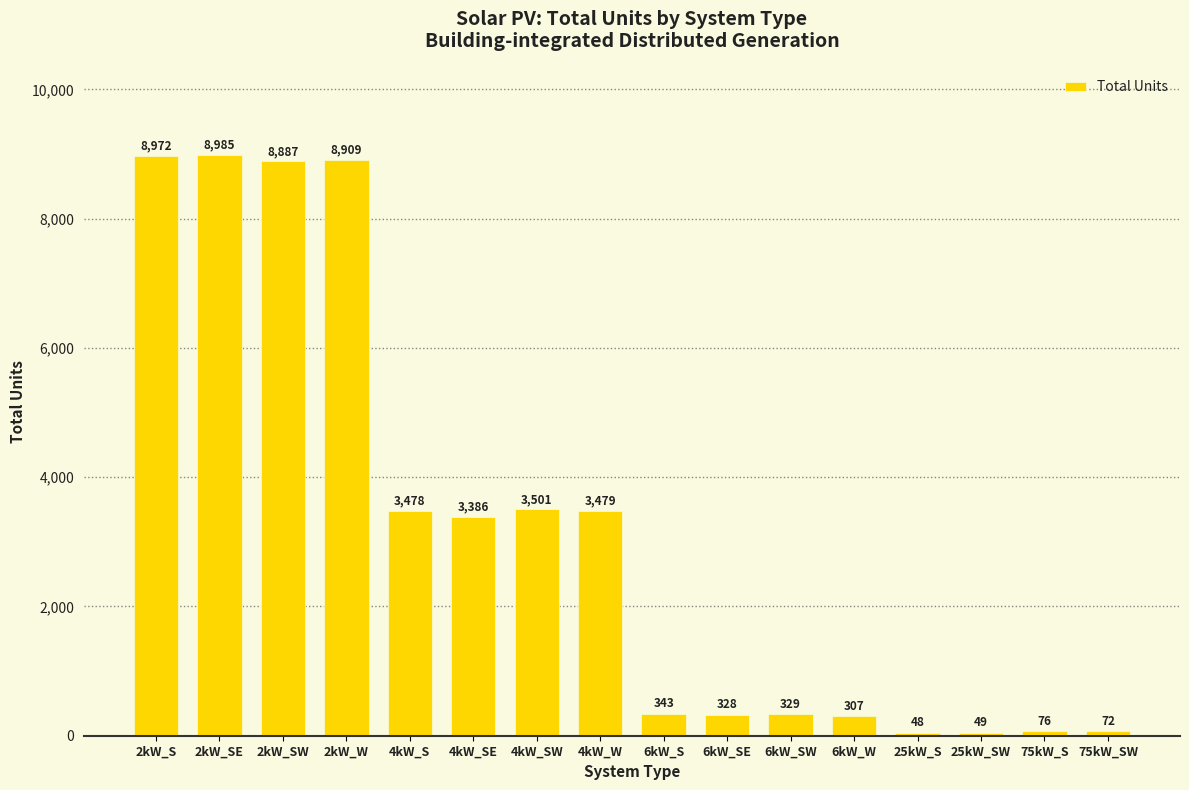

How many data points does each series have?

16